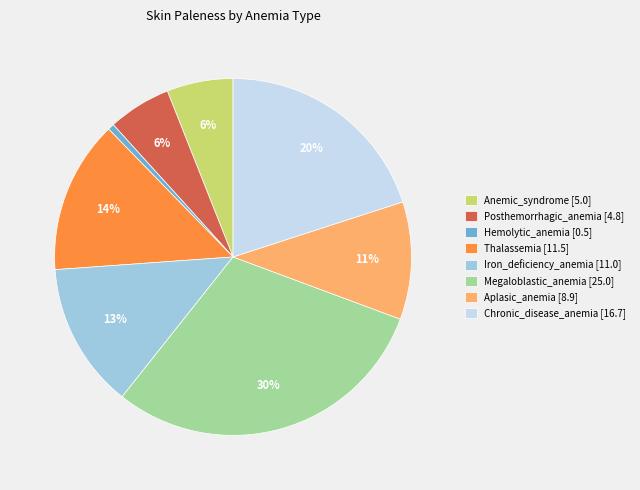

Which slice is the largest?

Megaloblastic_anemia [25.0]